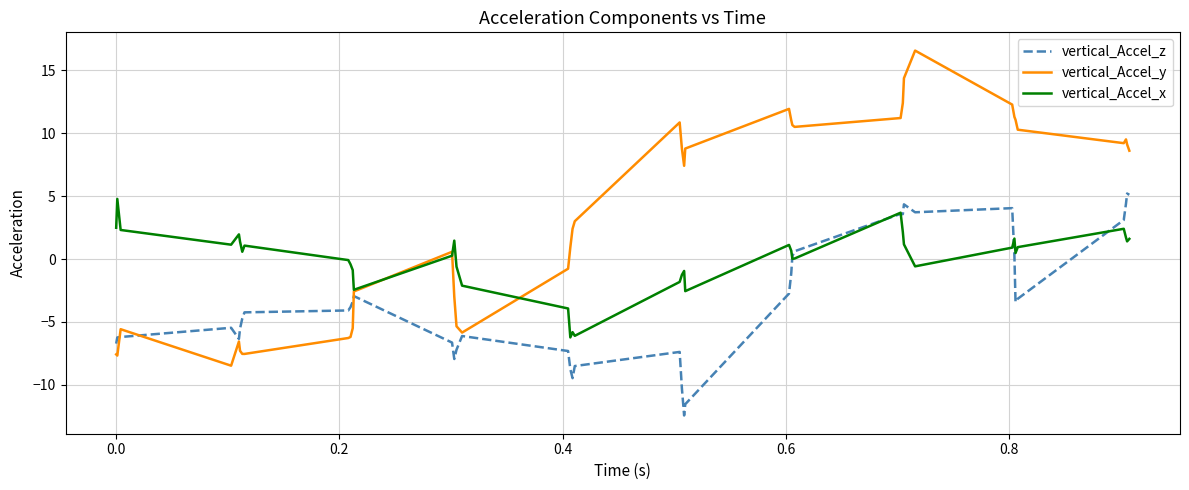

Which series ends up on top after the final intersection of vertical_Accel_y and vertical_Accel_z?

vertical_Accel_y